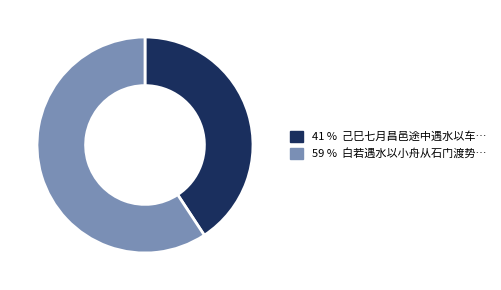

Does any single category account for the majority?

Yes